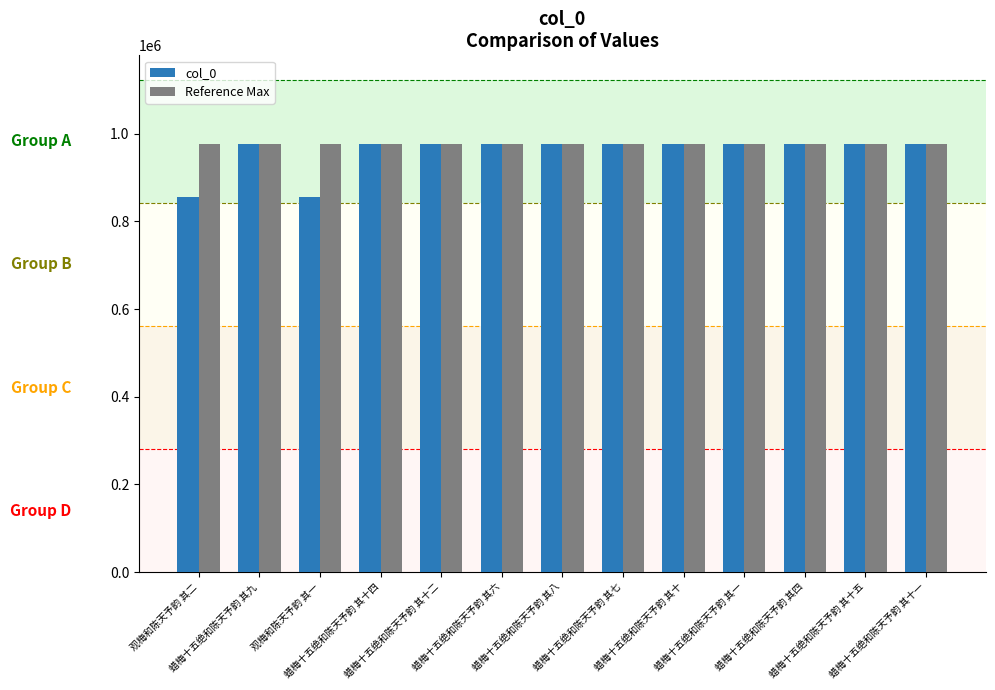

What is the maximum value shown in the chart?

976218